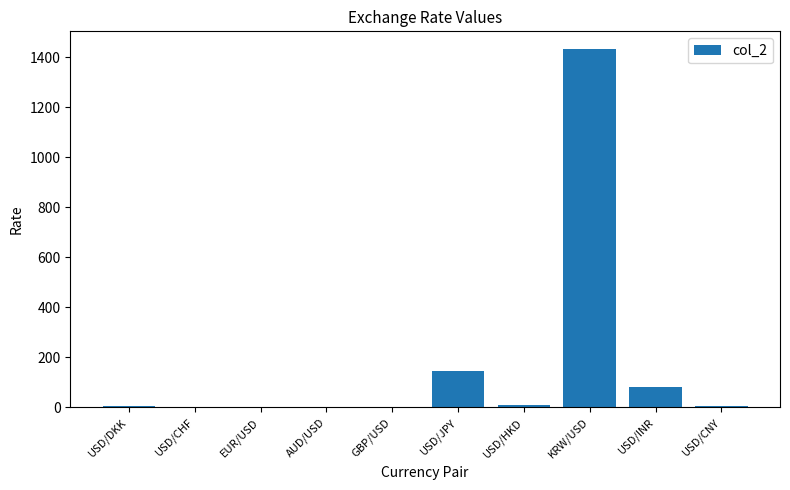

What is the change in value from USD/JPY to USD/INR?

-62.7